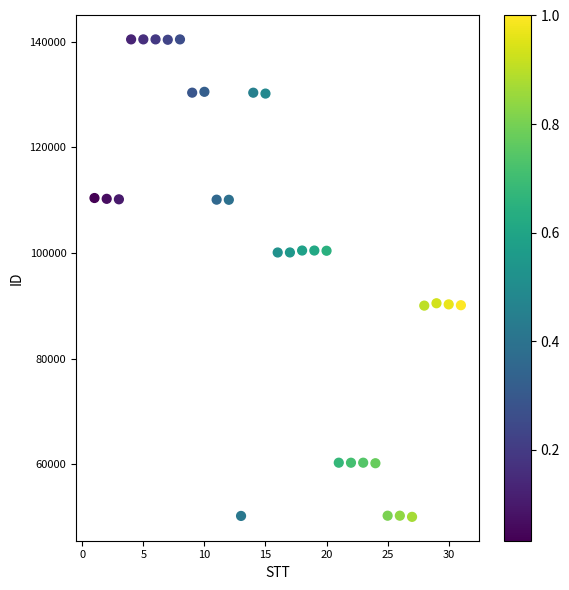

What is the range of X values (max minus min)?

30